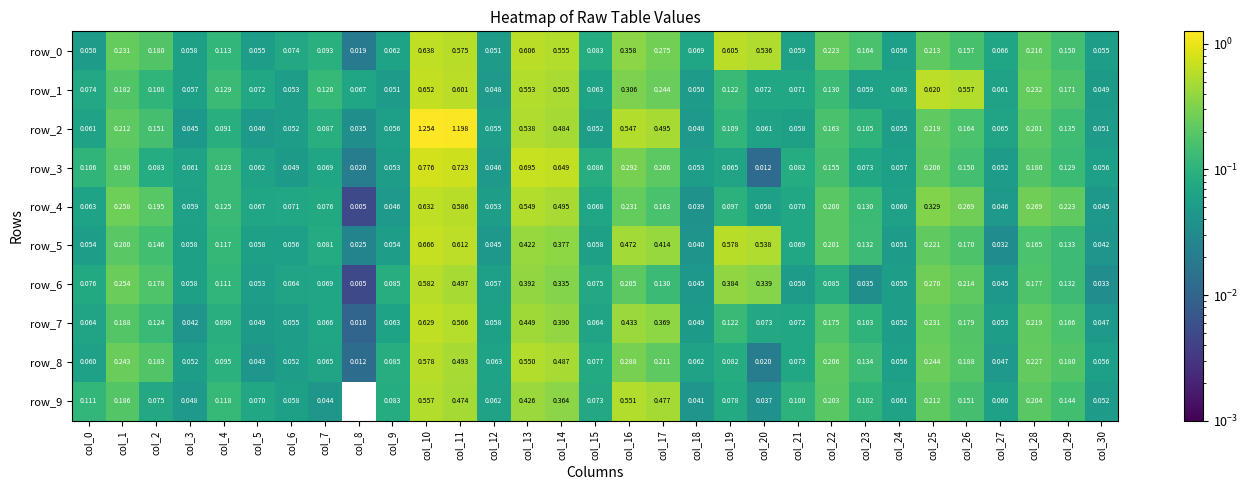

Is the value of row_5 at col_14 greater than the value of row_6 at col_15?

Yes